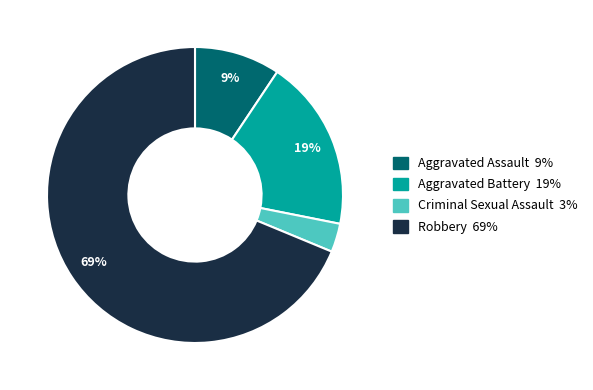

What is the largest slice in the pie chart?

Robbery